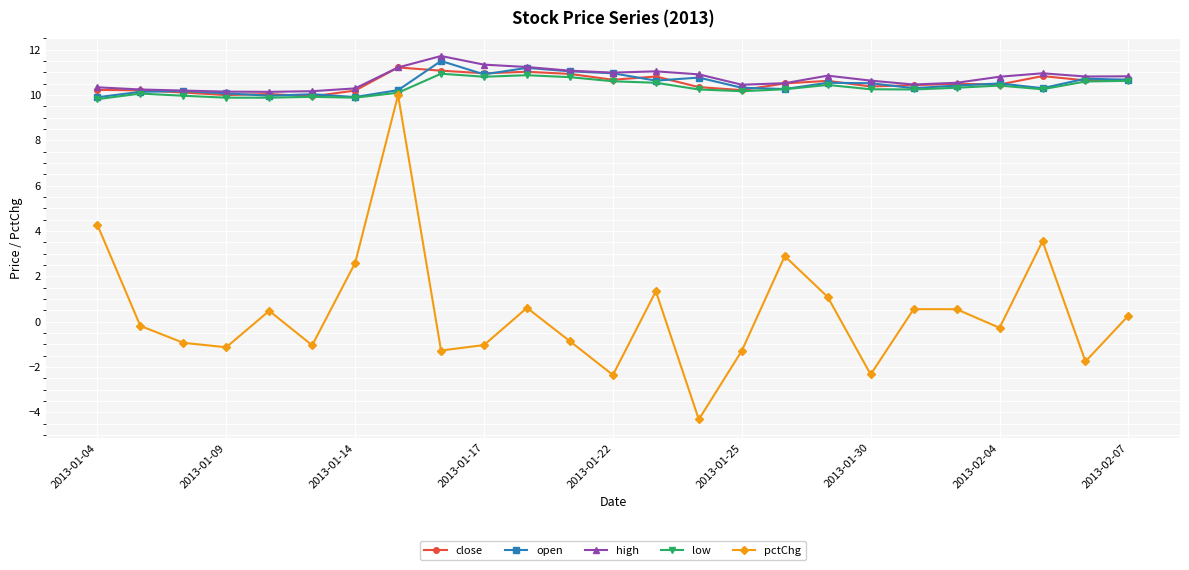

How many lines are shown in the chart?

5